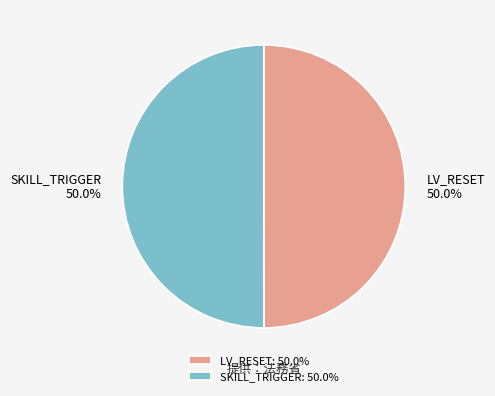

What portion of the pie excludes SKILL_TRIGGER?

50.0%